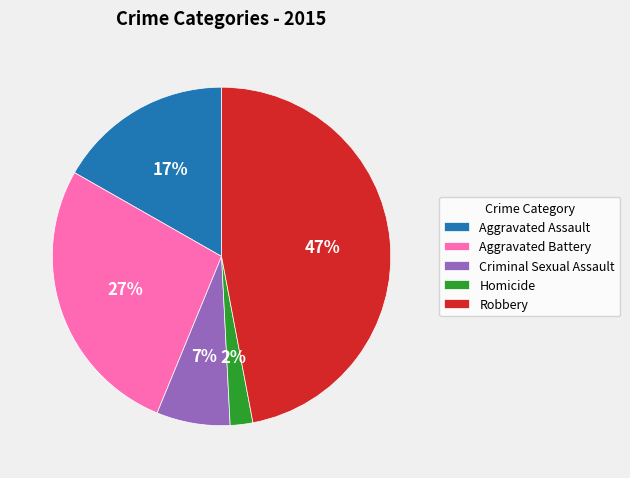

To the nearest percent, what percentage of the pie is Aggravated Assault?

17%